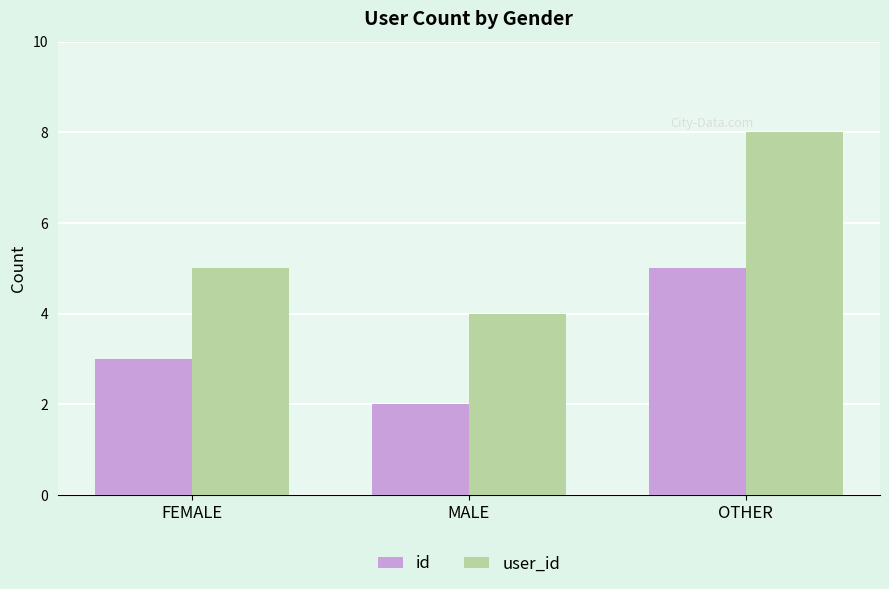

Count the user_id values in the range 4 to 8.

3